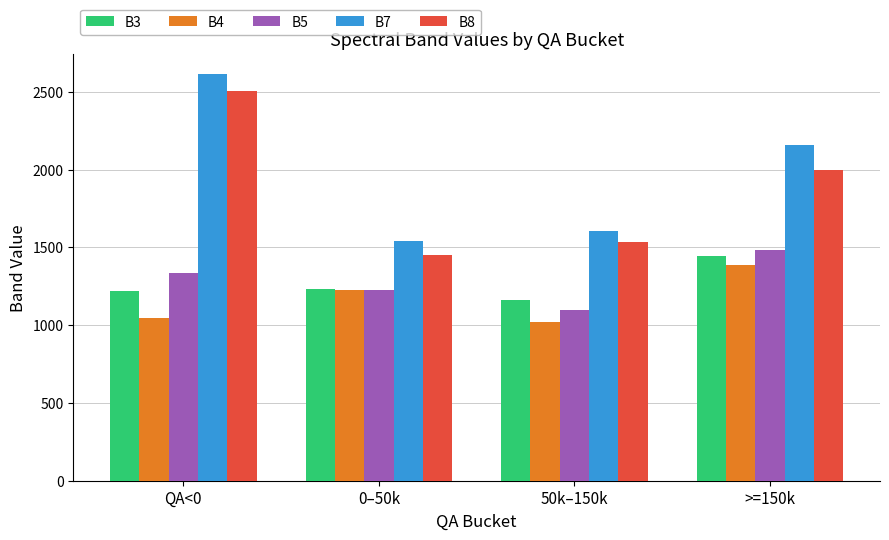

Count the number of categories in the chart.

4